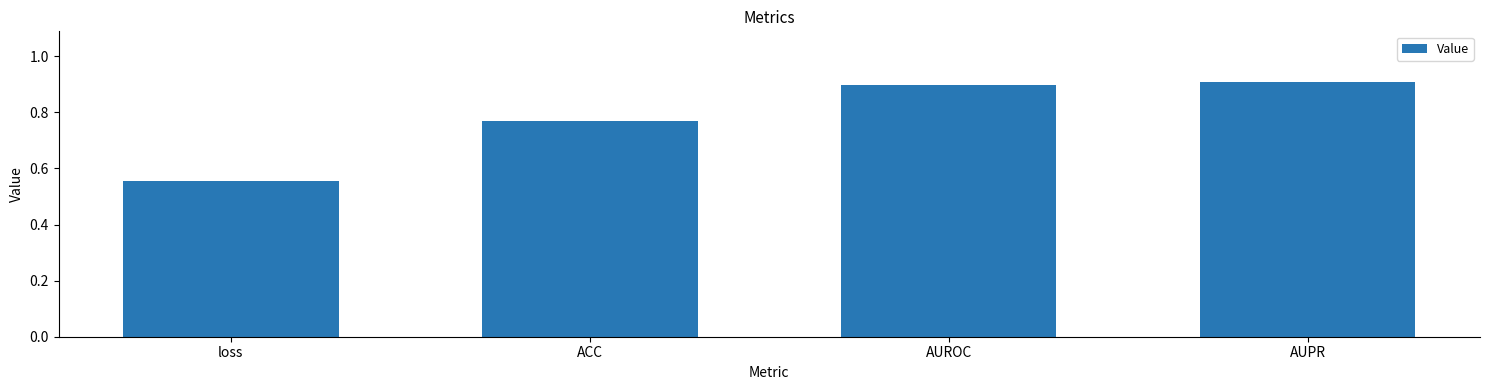

What is the label of the 1st bar from the right?

AUPR